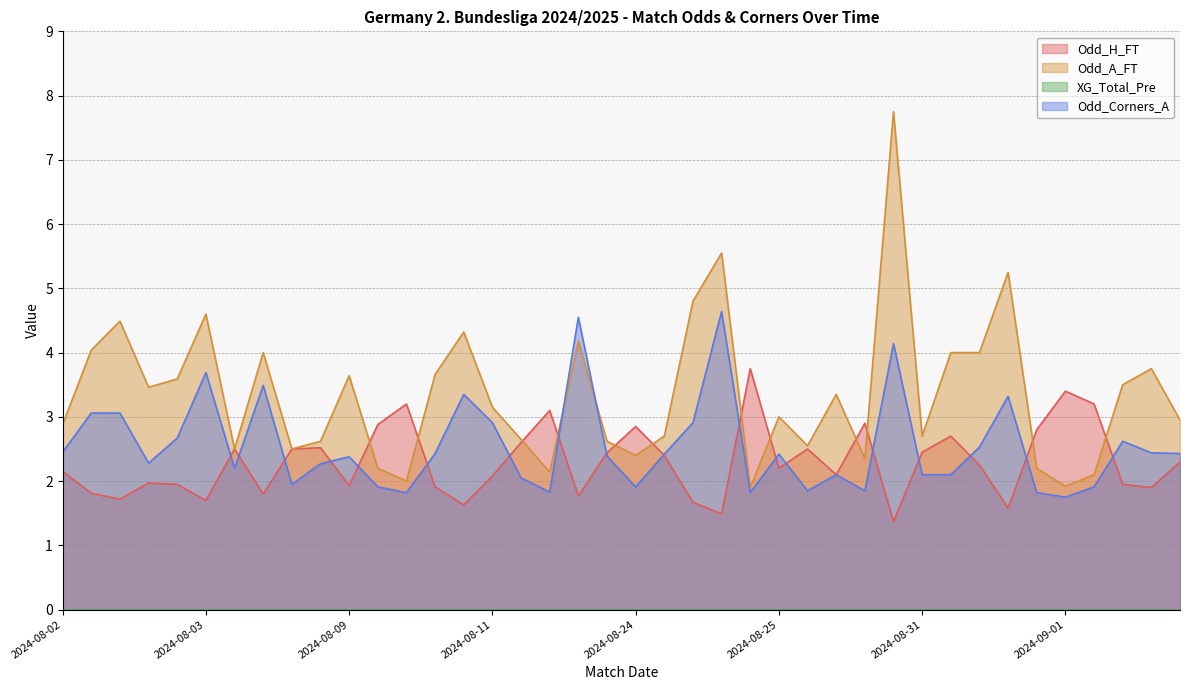

Which series has the widest spread of values?

Odd_A_FT